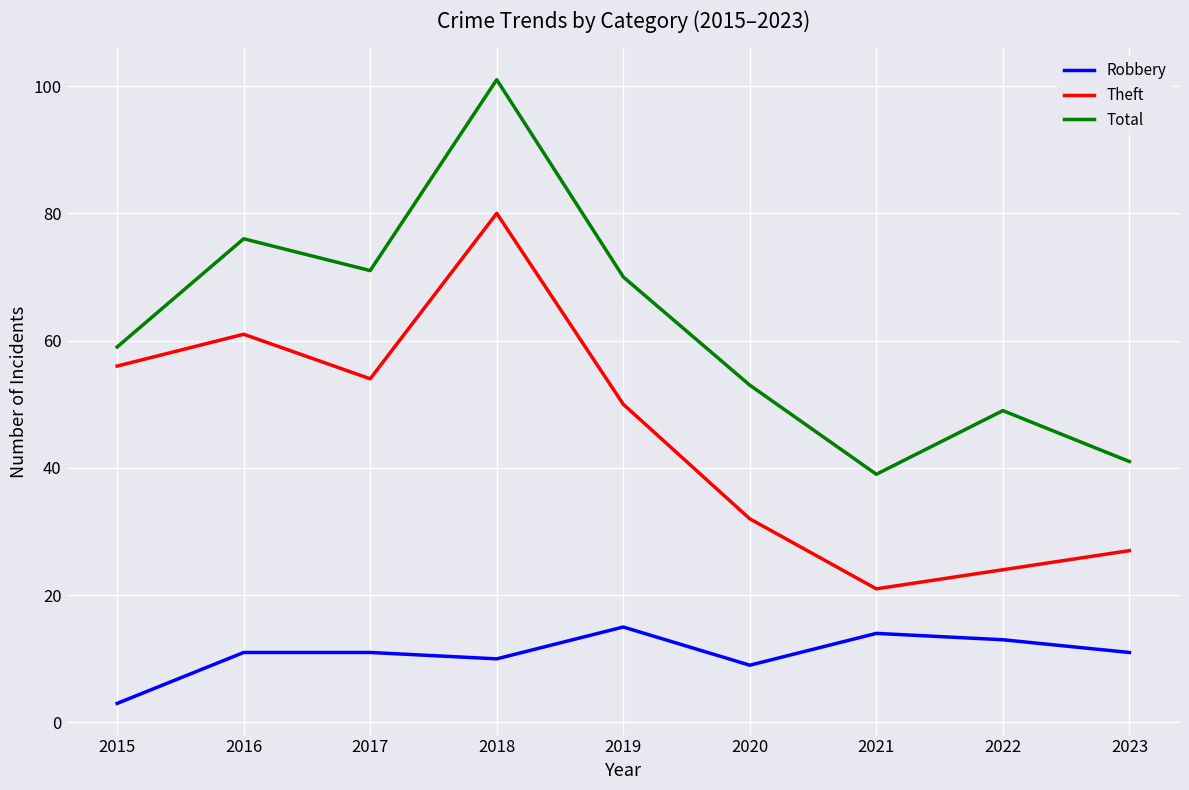

True or false: Robbery and Total cross at least once.

False